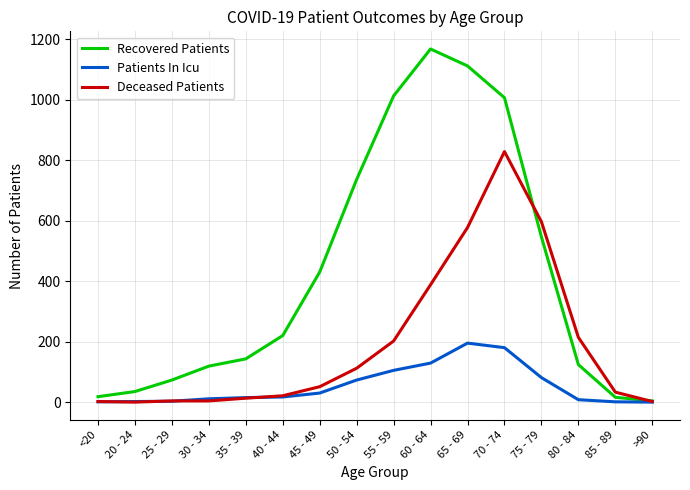

At which category is the sum across all series the highest?

70 - 74